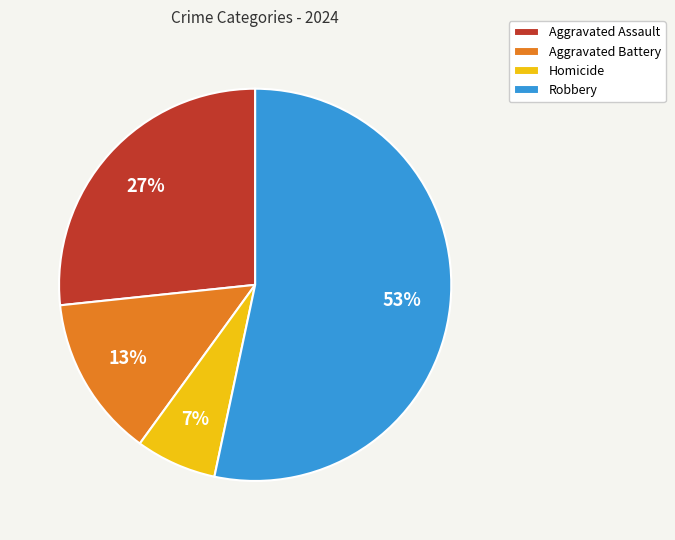

Which slice is the largest?

Robbery